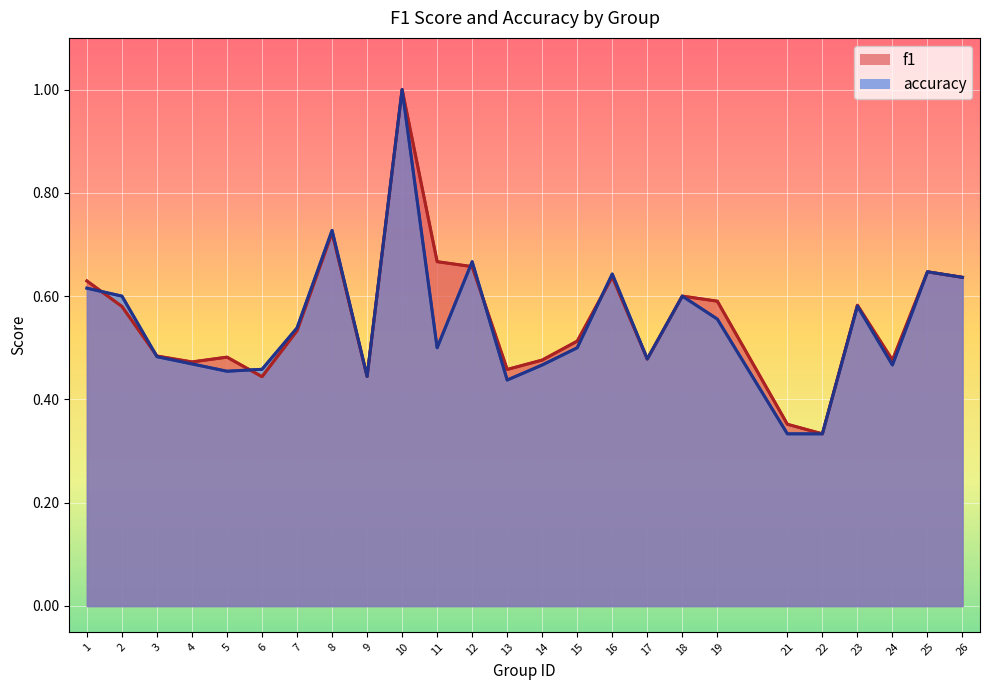

What is the minimum value for f1?

0.3